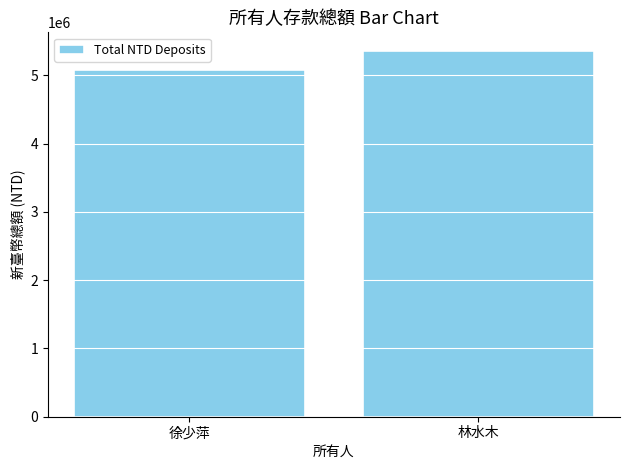

Which category has the highest value across all series?

林水木